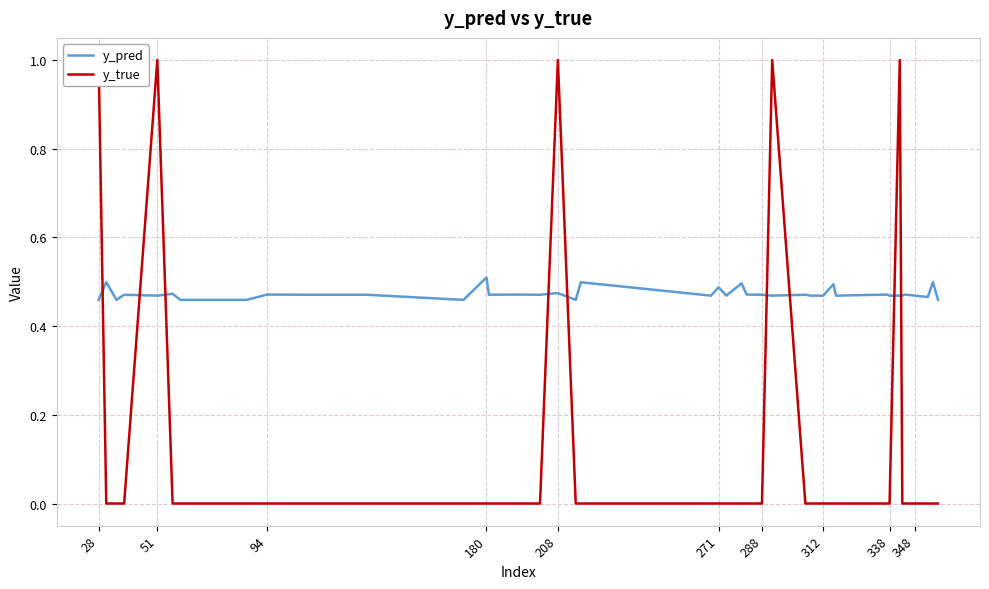

Where is y_pred nearest to the value 0?

28